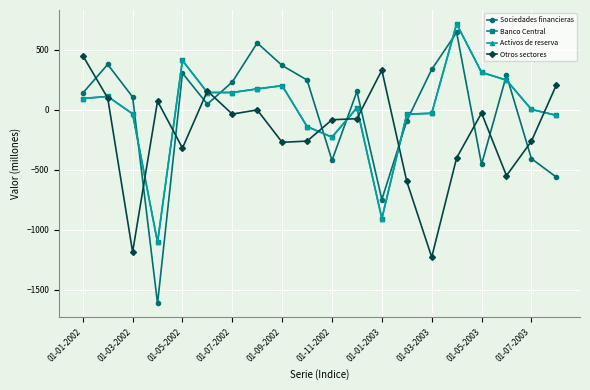

Reading left to right, list all the values displayed in this chart.

Sociedades financieras: 140	379	108	-1613	306	48	233	558	370	249	-421	154	-747	-91	337	645	-454	289	-406	-560
Banco Central: 95	112	-33	-1103	412	145	145	175	202	-139	-227	18	-906	-36	-28	716	313	248	4	-45
Activos de reserva: 95	112	-33	-1103	412	145	145	175	202	-139	-227	18	-906	-36	-28	716	313	248	4	-45
Otros sectores: 453	99	-1184	73	-318	158	-35	0	-270	-260	-82	-73	331	-596	-1227	-400	-26	-548	-261	207